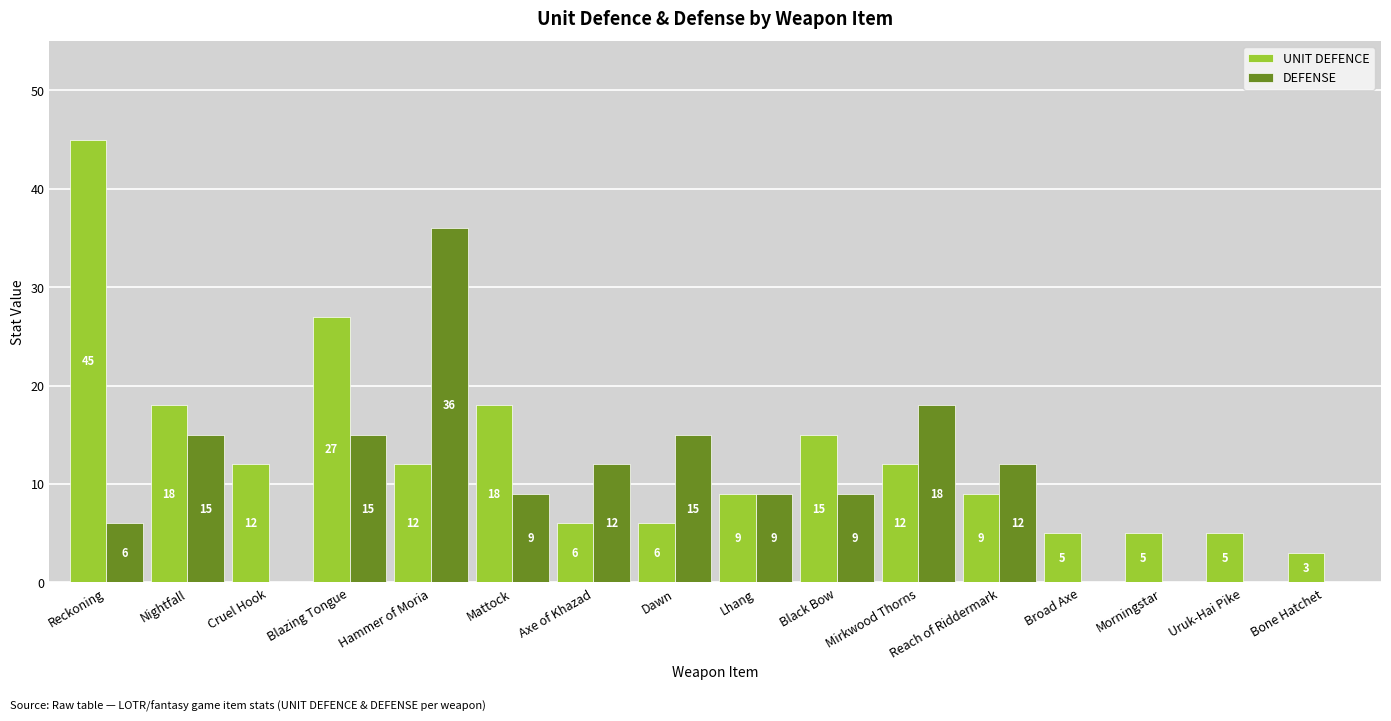

What is the sum of the UNIT DEFENCE values at Black Bow and Cruel Hook?

27